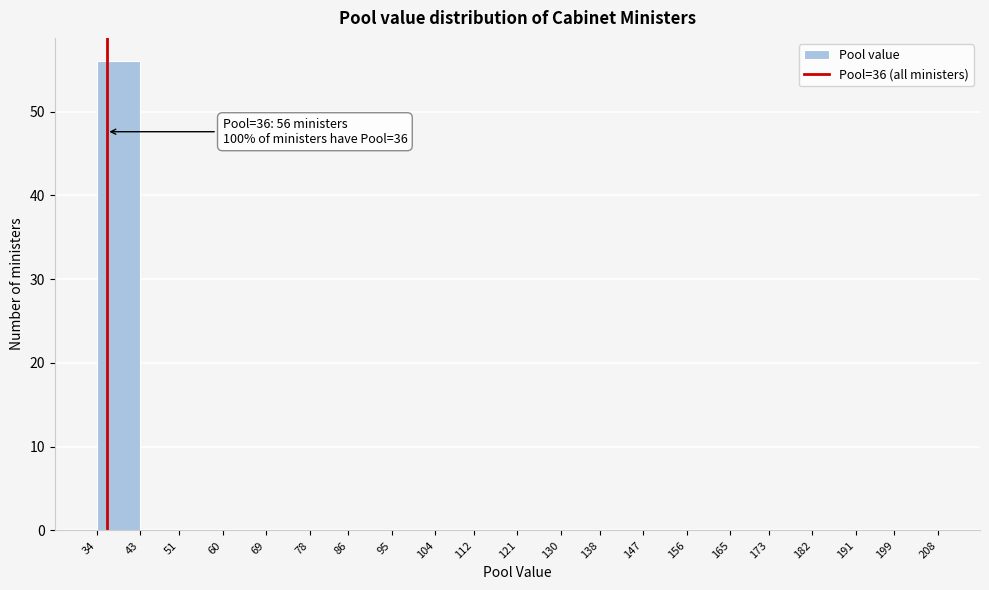

Which range on the x-axis has the tallest bar?

34 to 43